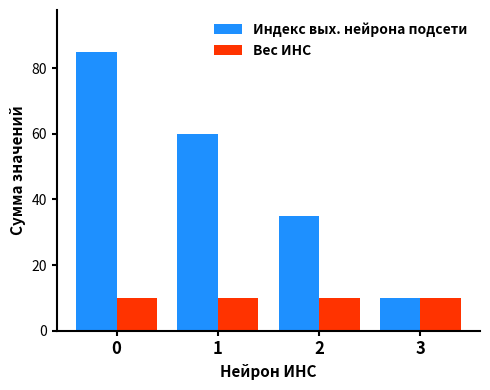

Rank the series by their average value, from lowest to highest.

Вес ИНС, Индекс вых. нейрона подсети